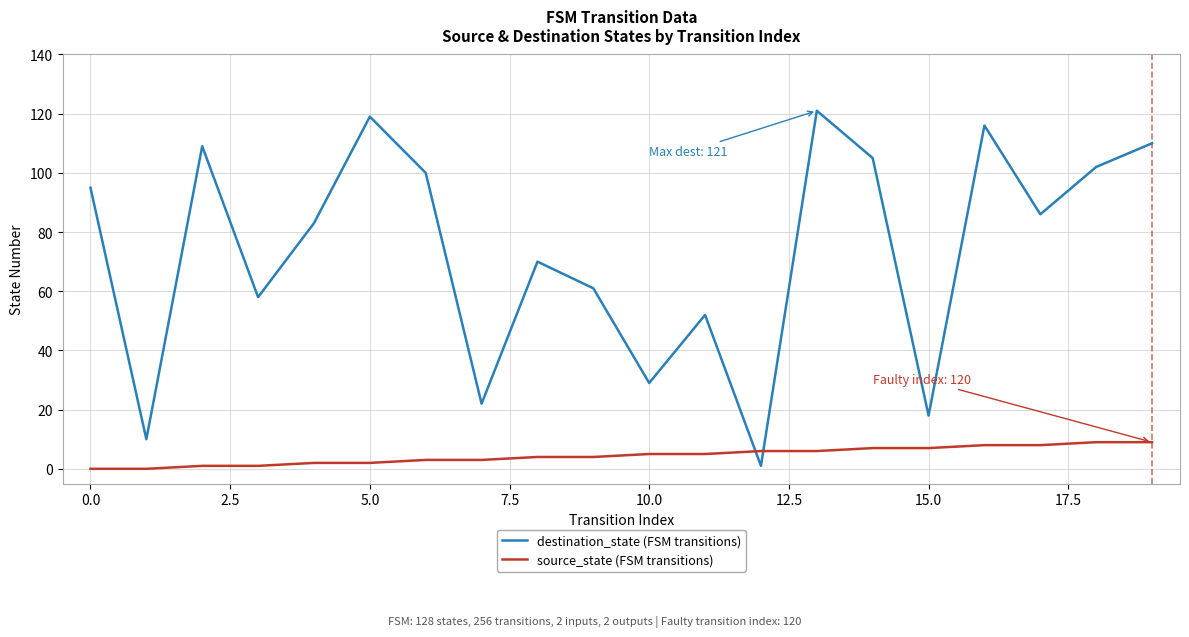

Which series has the largest total across all categories?

destination_state (FSM transitions)